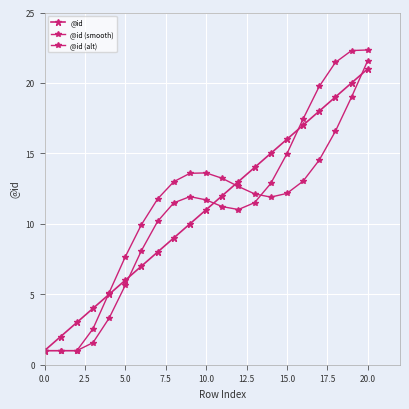

Rank the series by their maximum value, from highest to lowest.

@id (smooth), @id (alt), @id